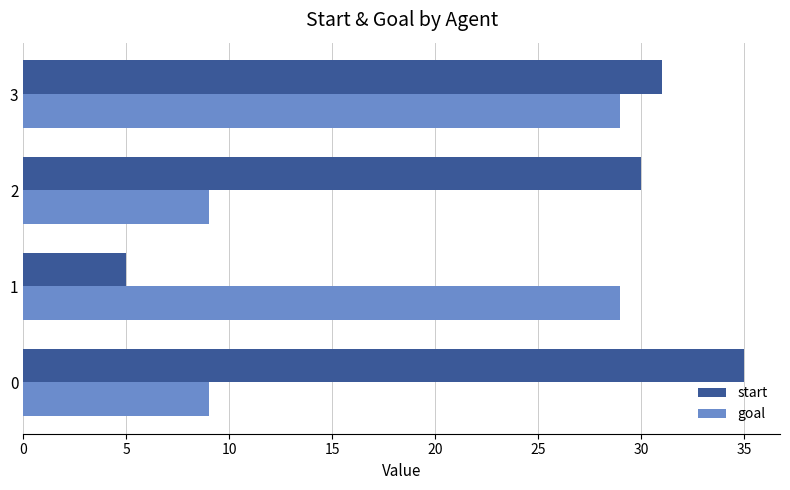

What are all the series names shown in the legend?

start, goal